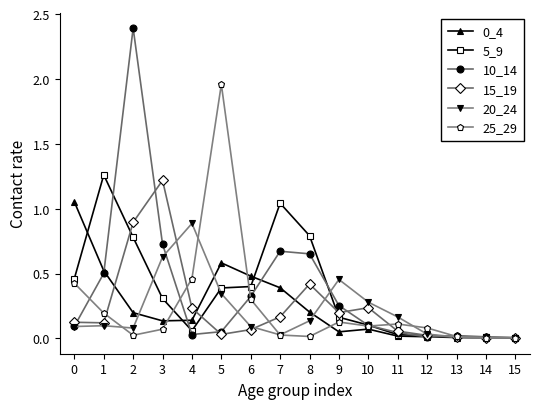

What is the greatest value displayed?

2.4